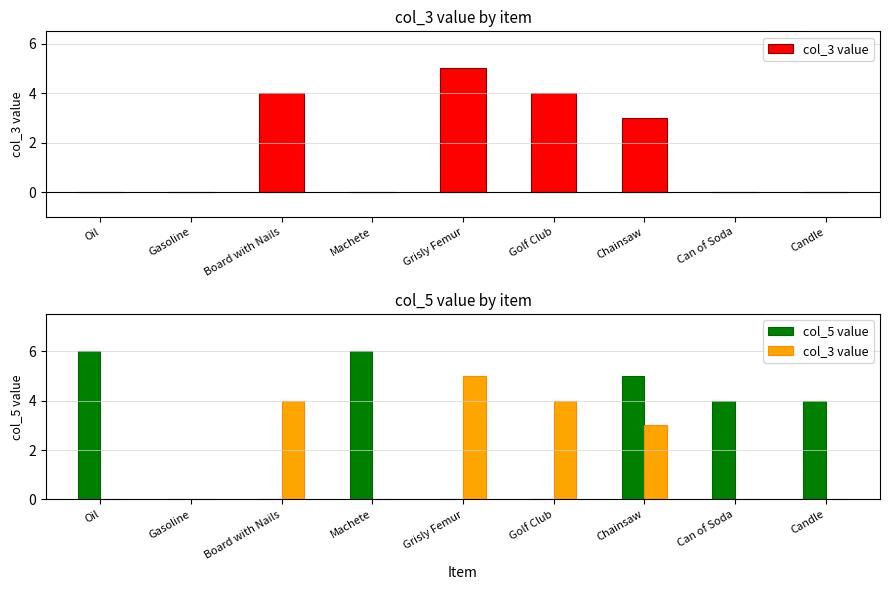

Where does the col_5 value series first go above 4?

Oil